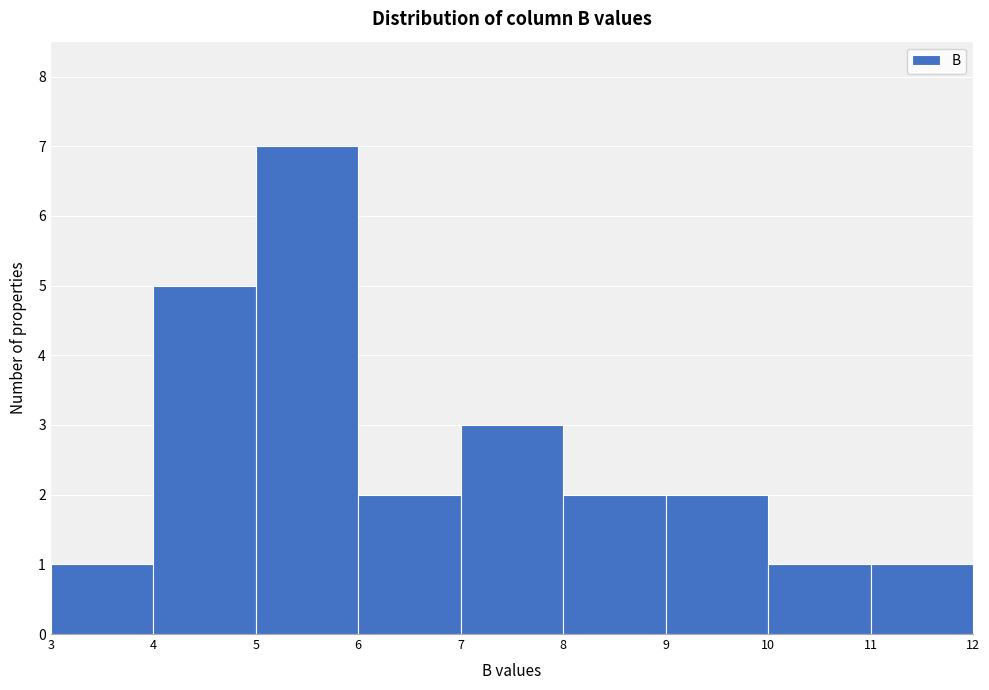

How tall is the bar that spans 5 to 6 on the x-axis? The values are not printed on the chart, so give them approximately, as read against the axis.

7